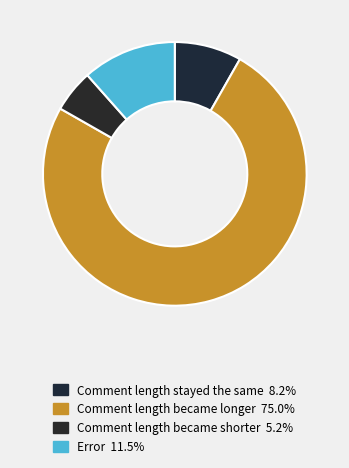

Count the number of slices in the pie.

4